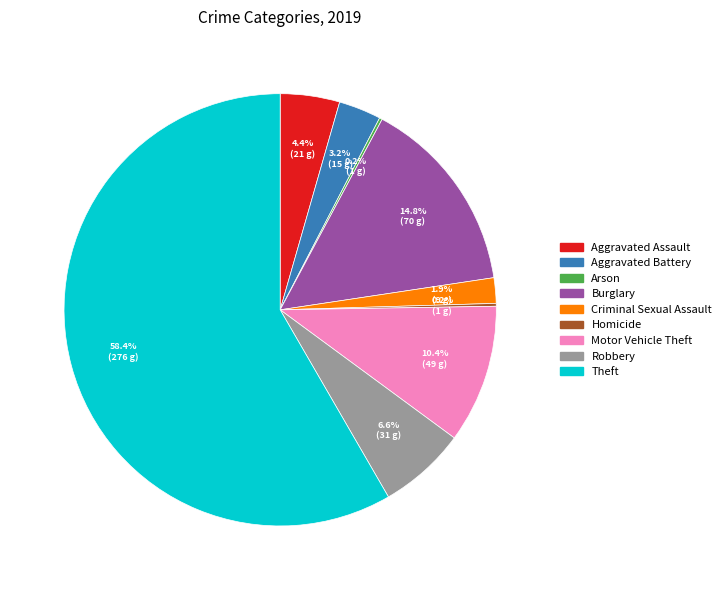

Is the sum of Burglary and Aggravated Assault greater than half?

No